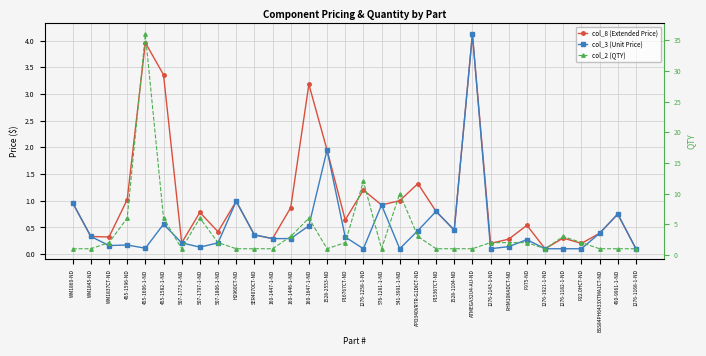

In col_3 (Unit Price), how many points are higher than both neighbors (excluding endpoints)?

9